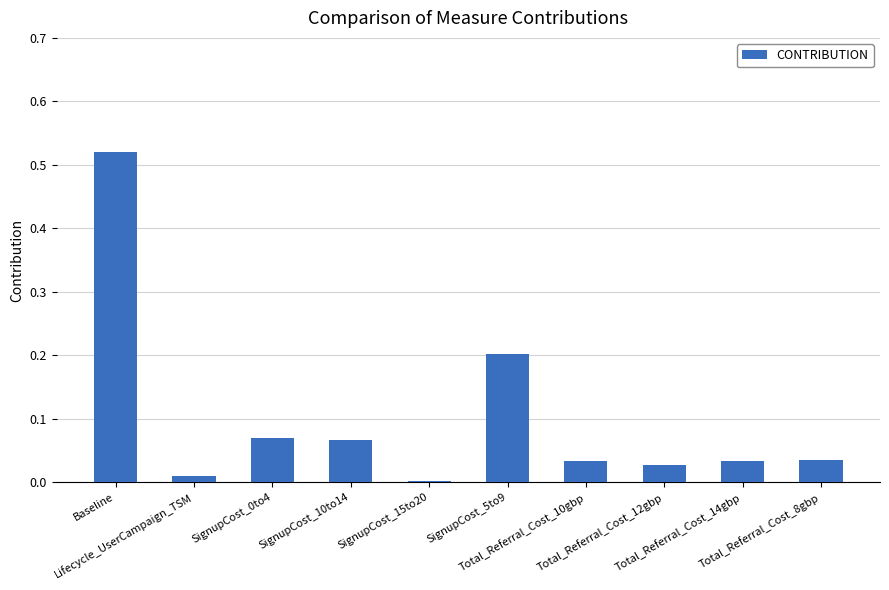

What is the sum of all values?

1.0